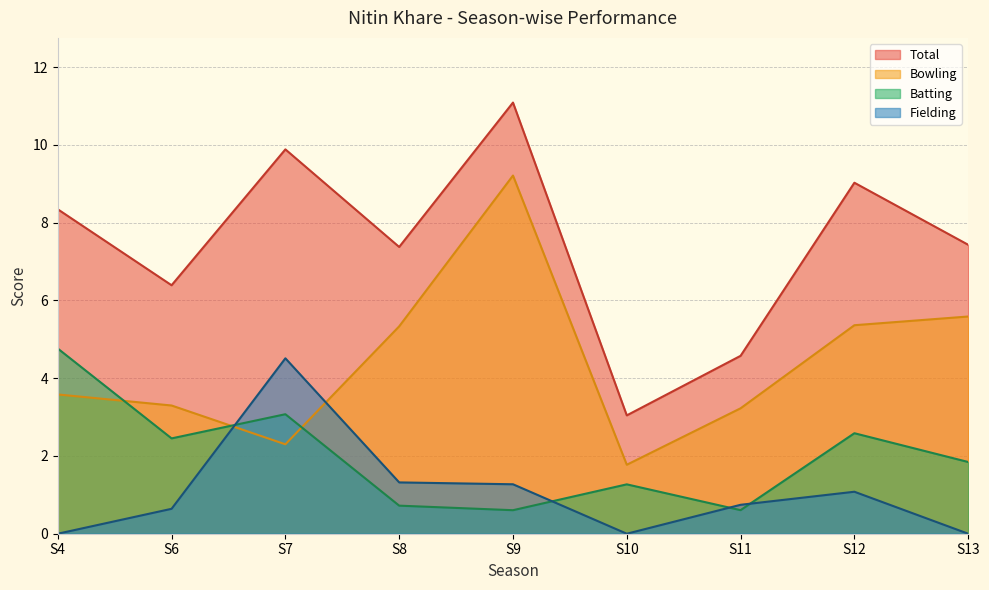

Rank the series at S9 from lowest to highest value.

Batting, Fielding, Bowling, Total